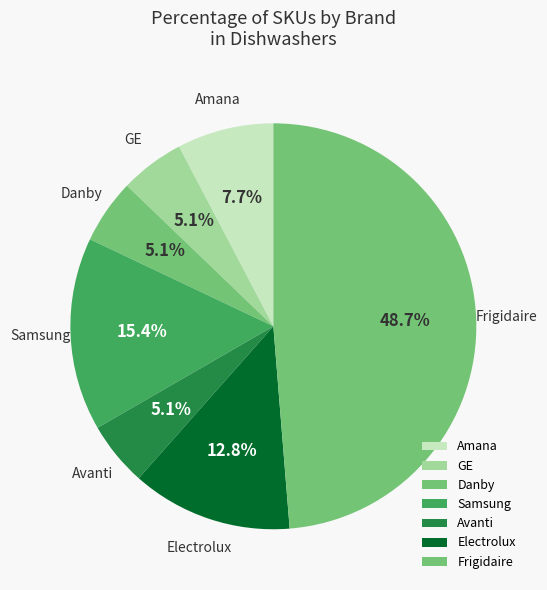

What is the ratio of the value at Avanti to the value at Danby?

1.0